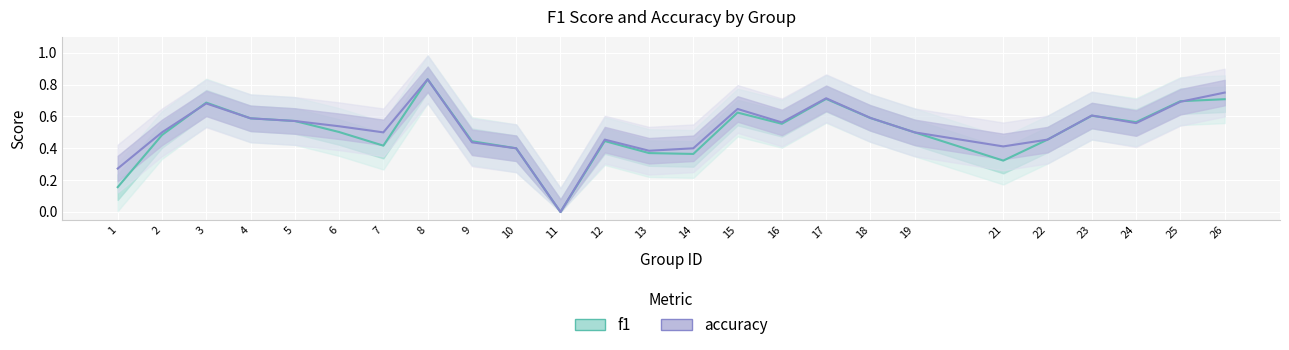

Read the accuracy value at 6.

0.5